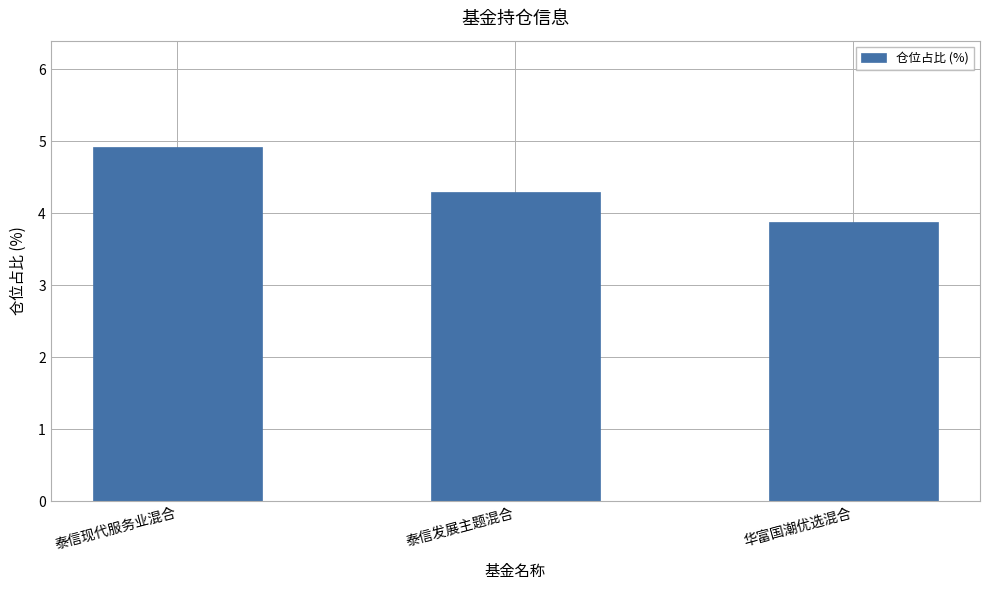

Count the number of categories in the chart.

3